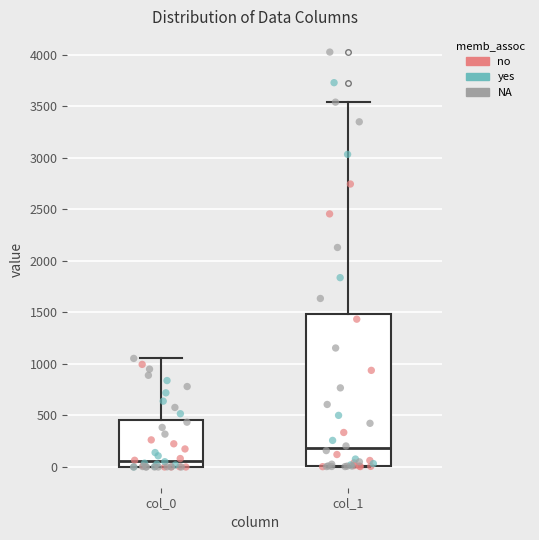

Where does the median line of the box for col_1 sit on the y-axis? The values are not printed on the chart, so give them approximately, as read against the axis.

200